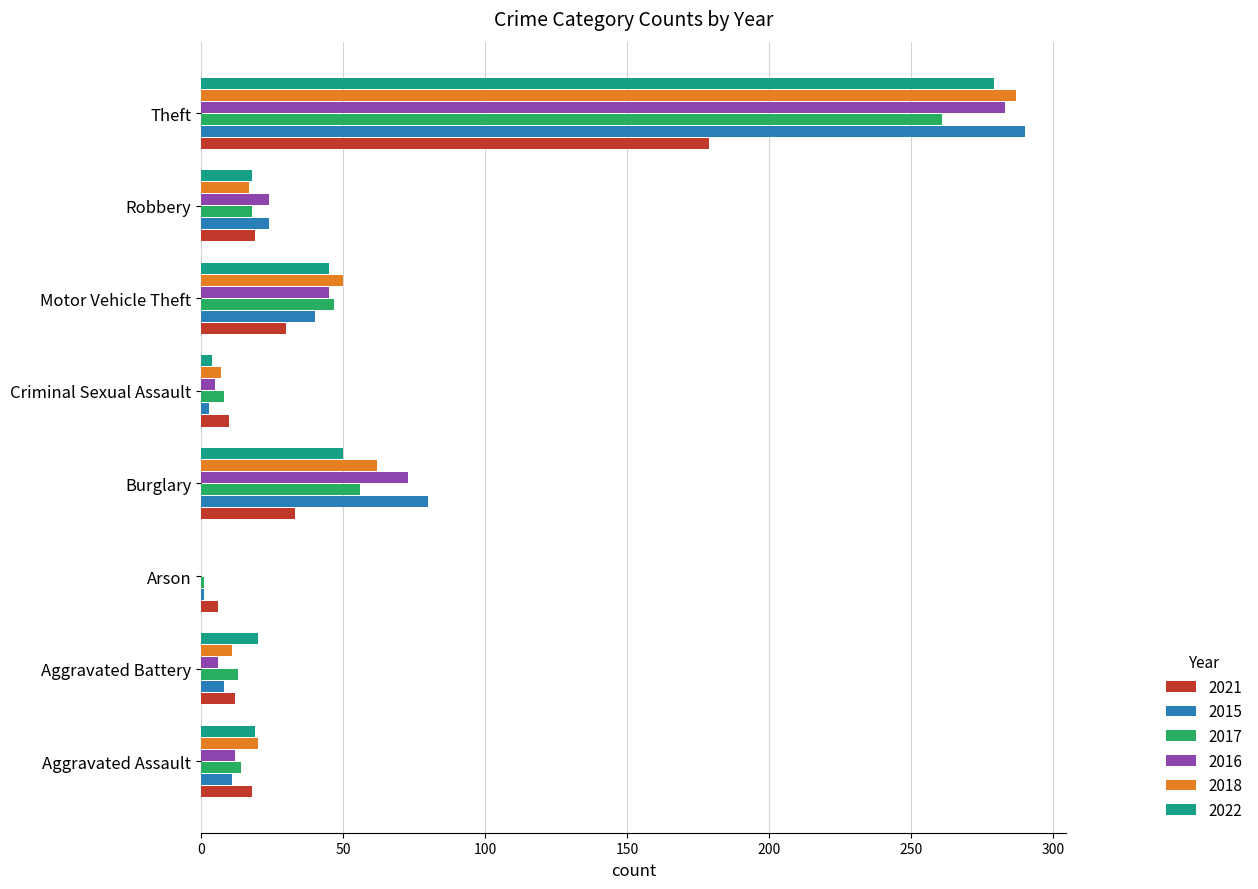

What is the sum of all 2015 values?

457